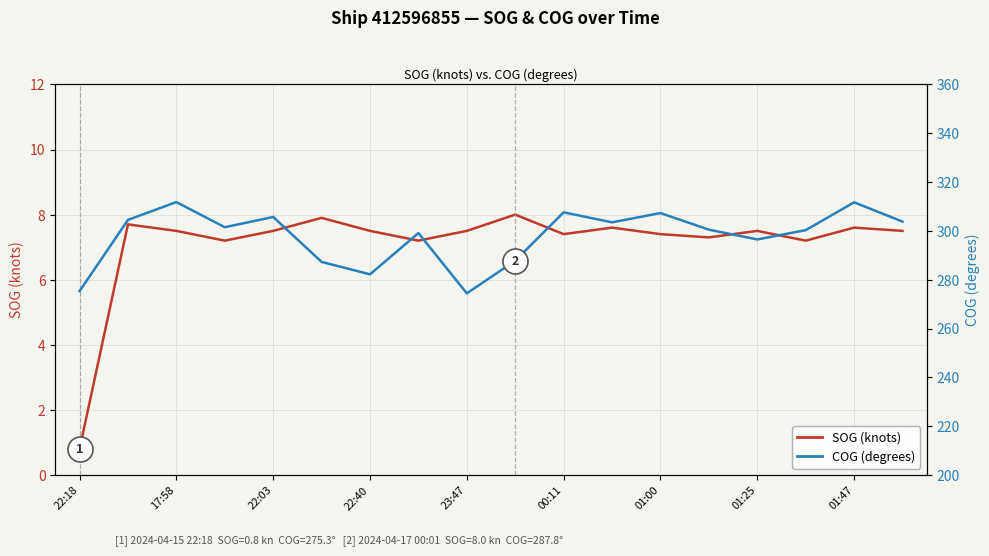

In COG (degrees), how many points are higher than both neighbors (excluding endpoints)?

6